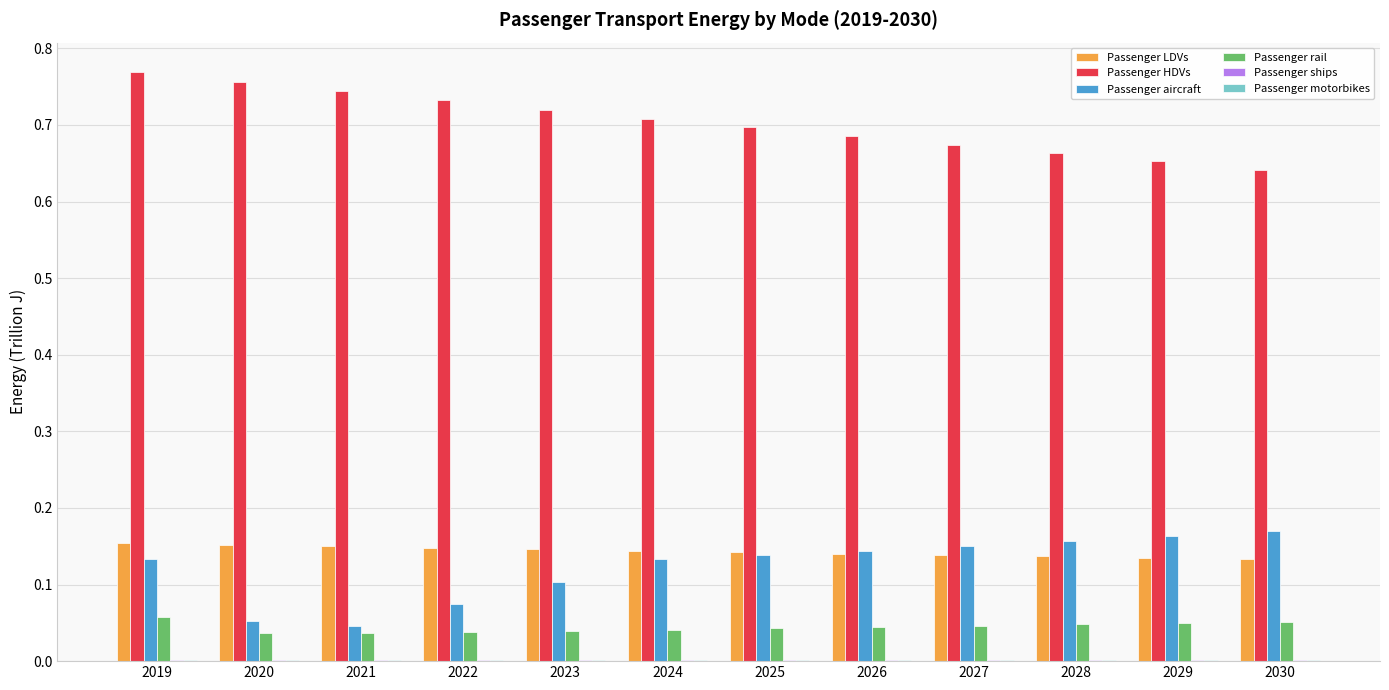

True or false: Passenger HDVs has a value of 0.3 at 2025.

False